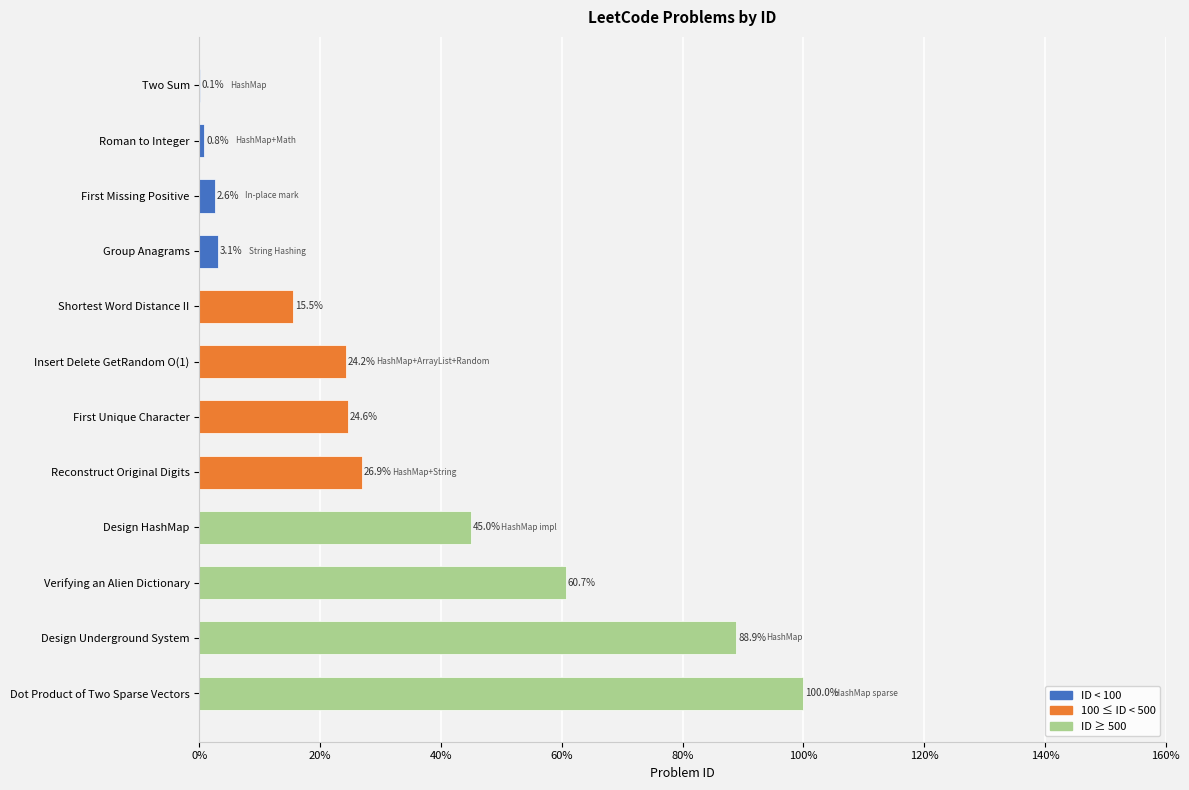

Which label corresponds to the largest value in the chart?

Dot Product of Two Sparse Vectors